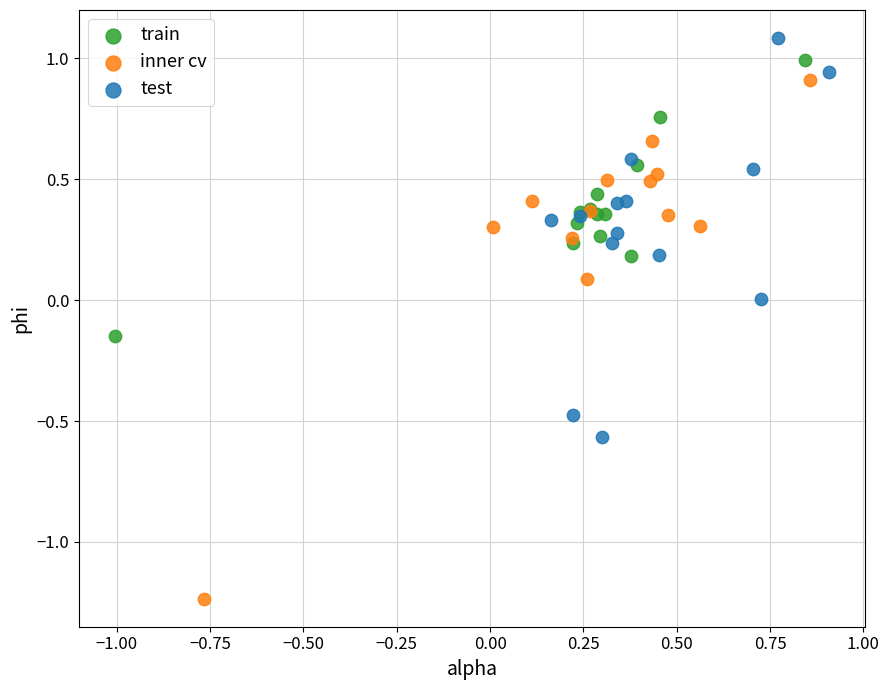

Which series contains the lowest Y value?

inner cv